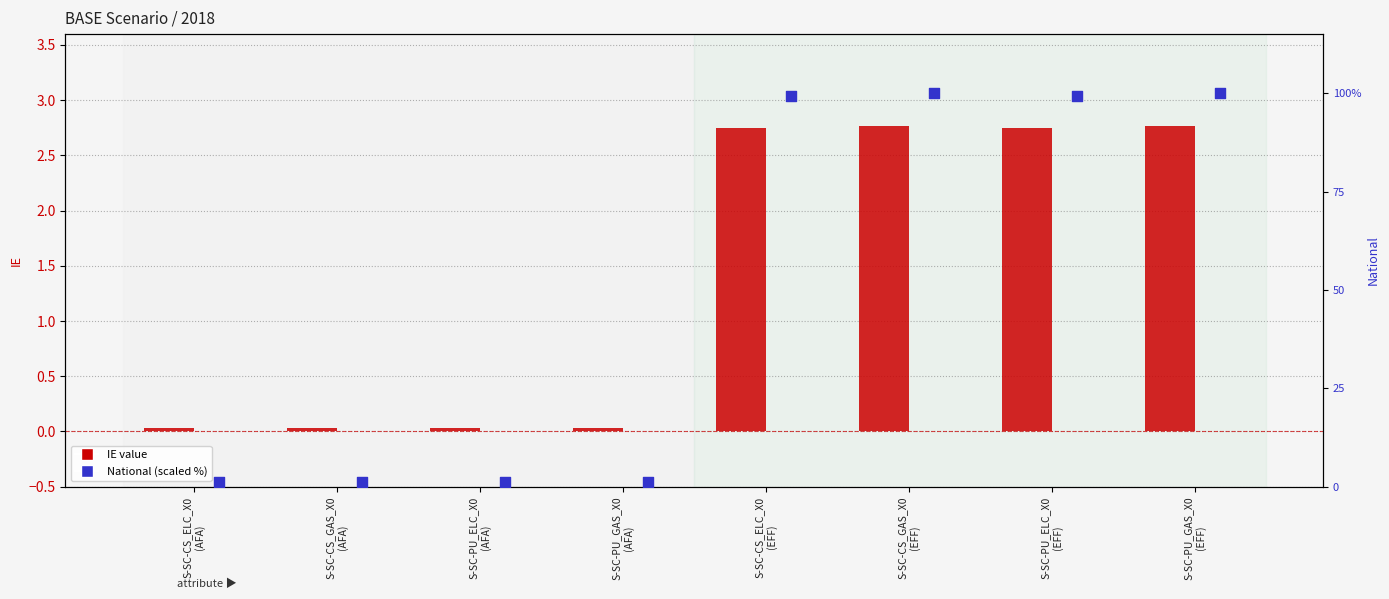

Which series has the largest total across all categories?

National